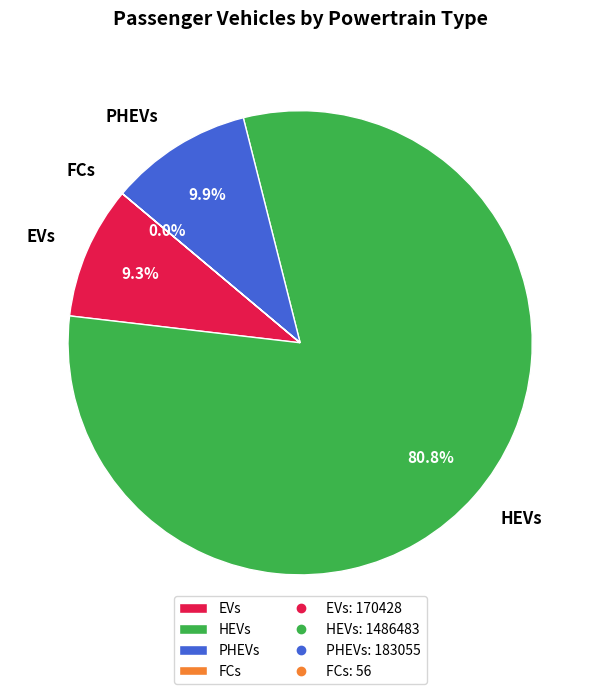

Is it true that HEVs is 81% of the pie?

True